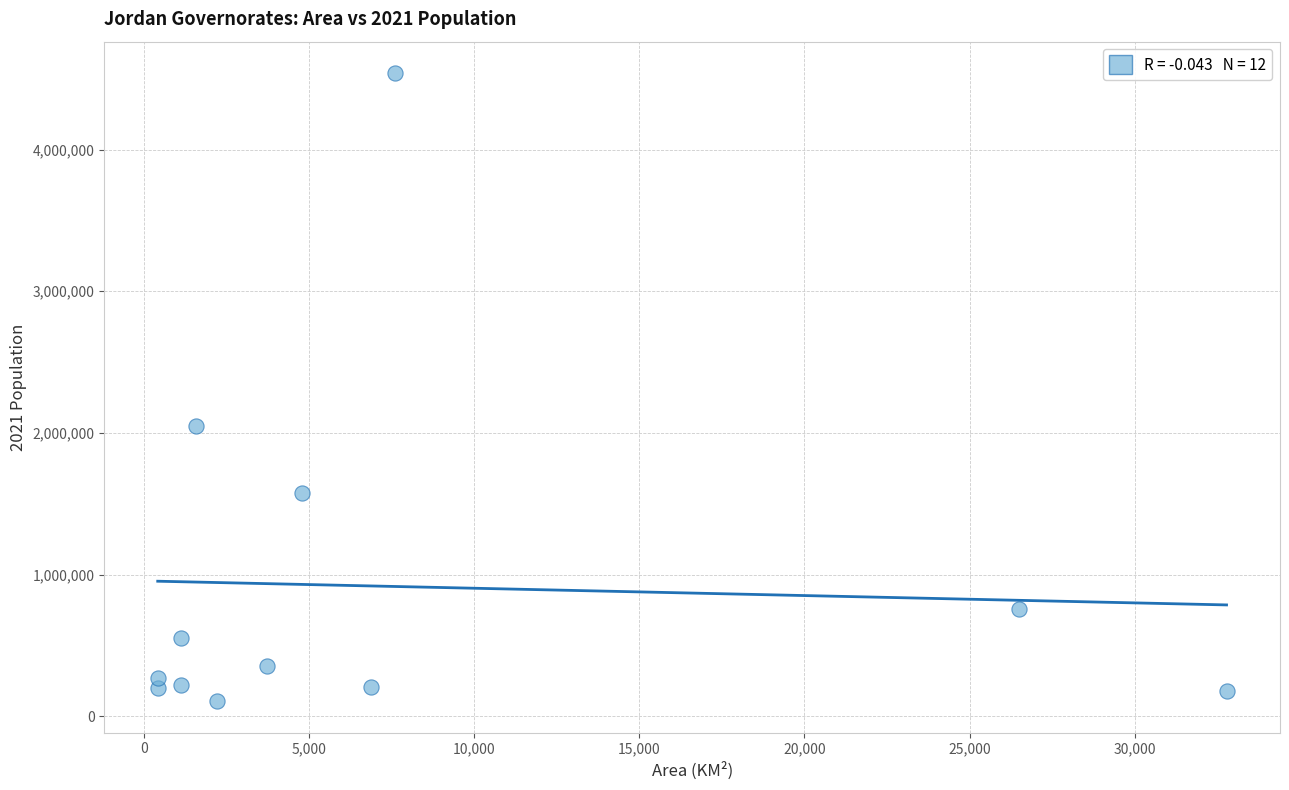

What is the range of Y values (max minus min)?

4433402